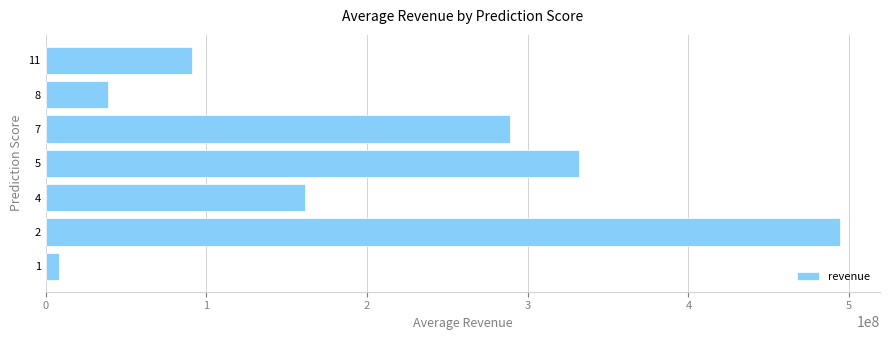

The value at 5 is 331926147.0. True or false?

True